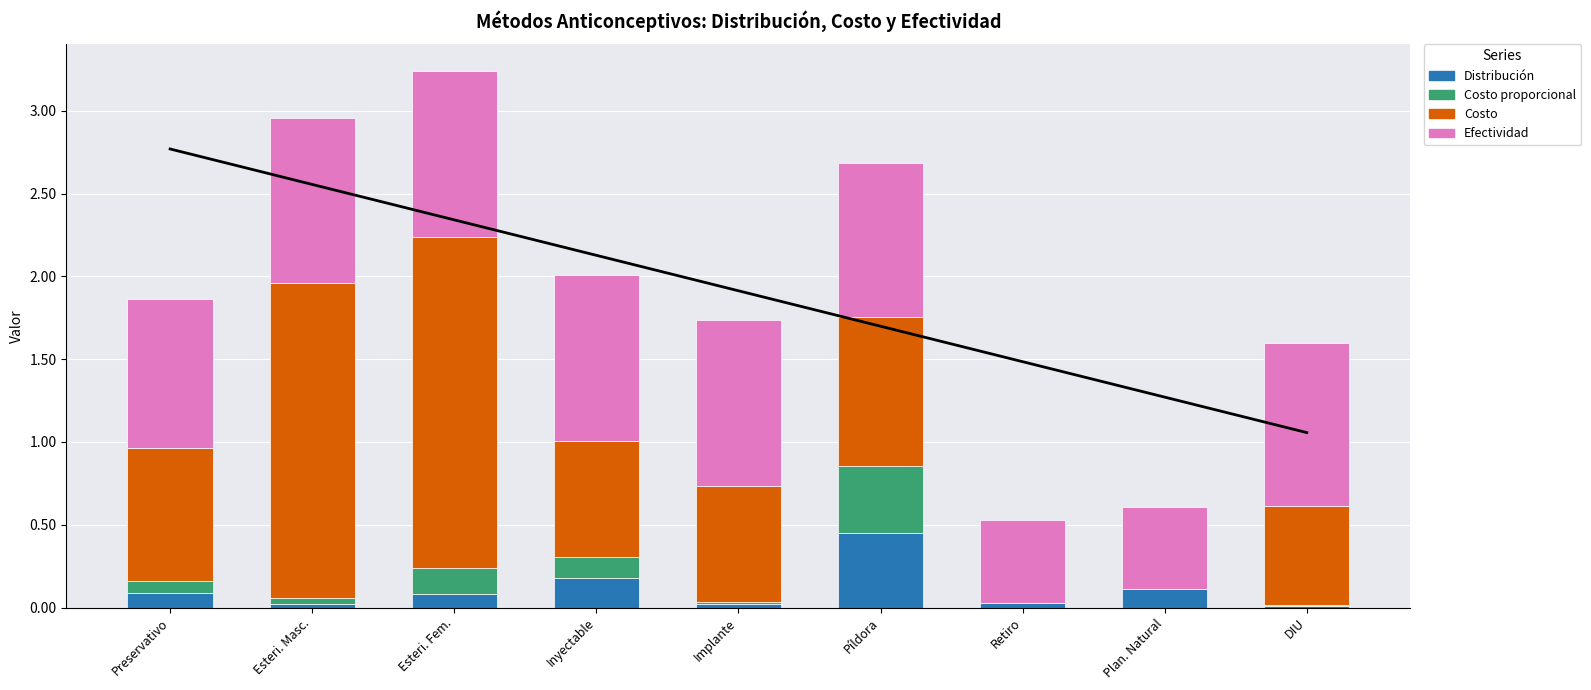

The value of Efectividad at Preservativo is 0.9. True or false?

True